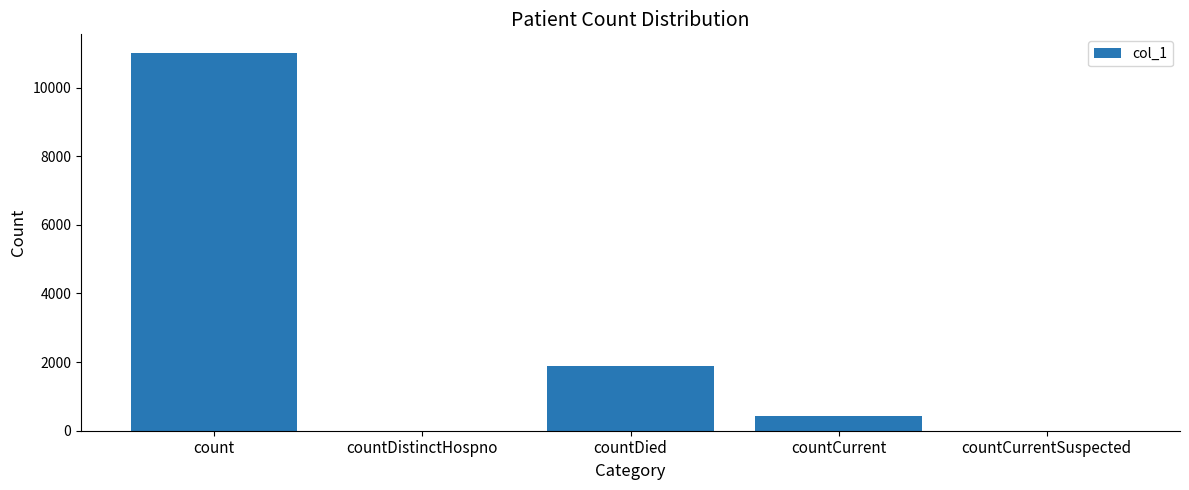

Are the bars horizontal?

No